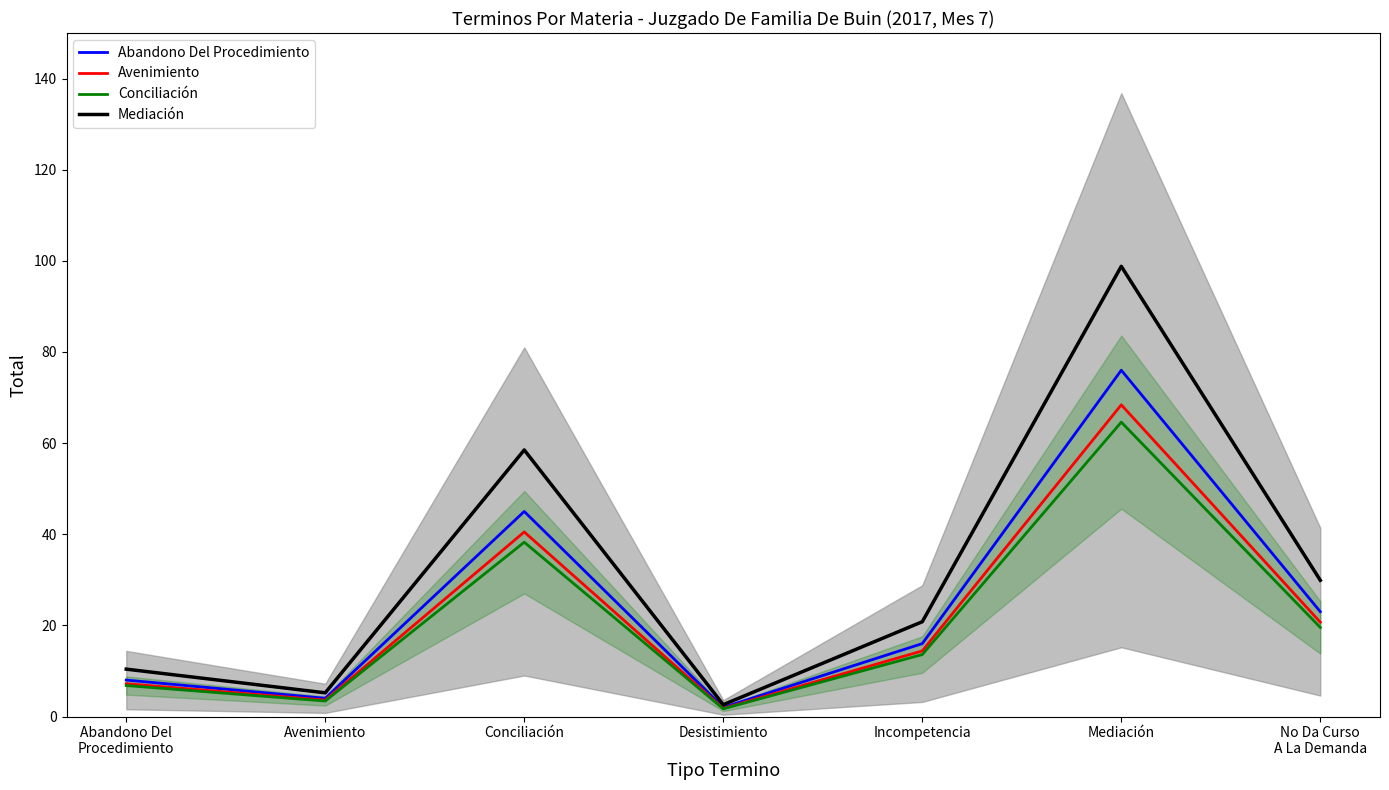

True or false: Conciliación has more than 1 points higher than both neighbors.

True